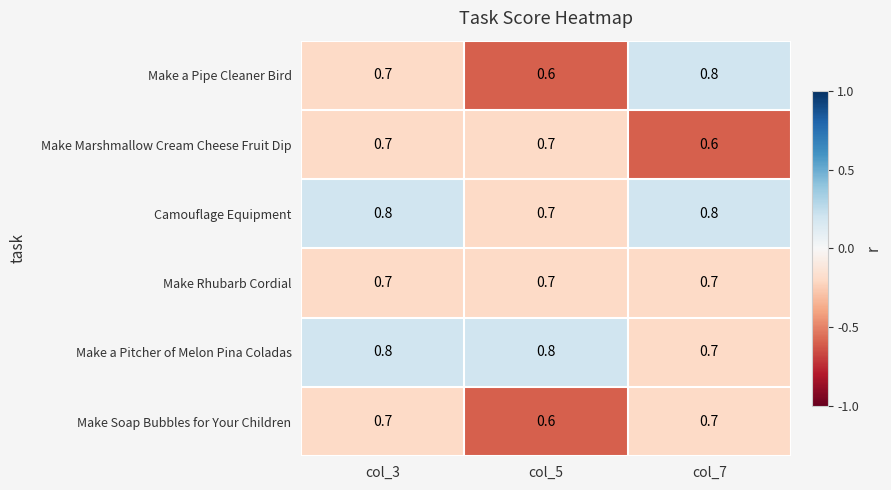

What is the total value across all series at col_7?

4.3